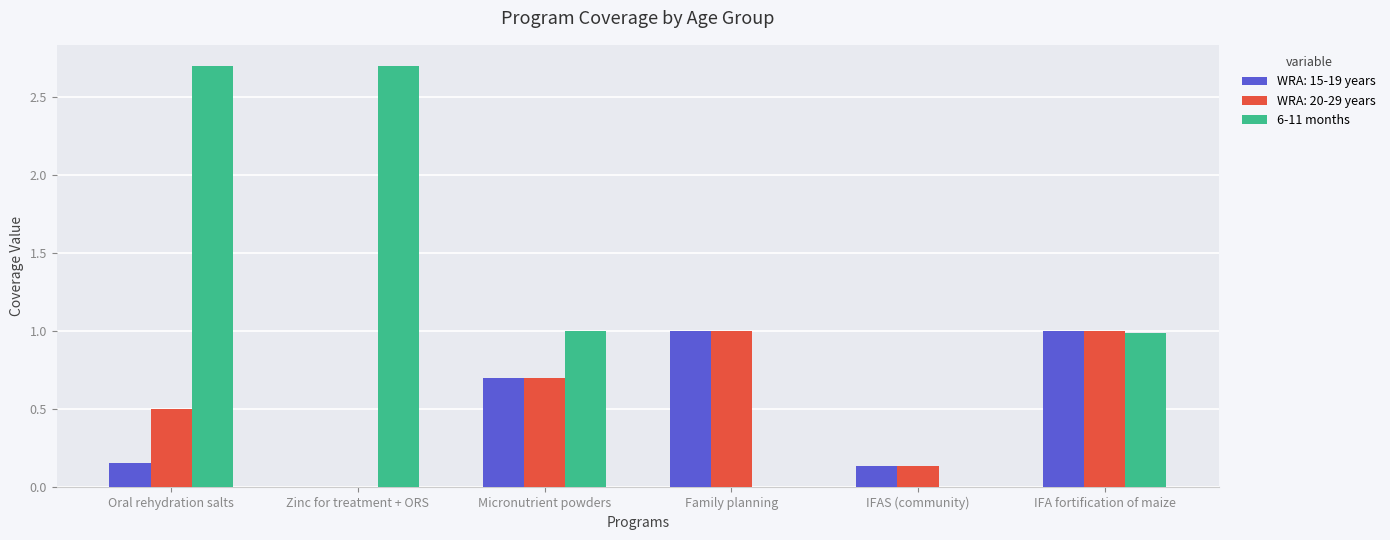

What is the maximum value for WRA: 15-19 years?

1.0